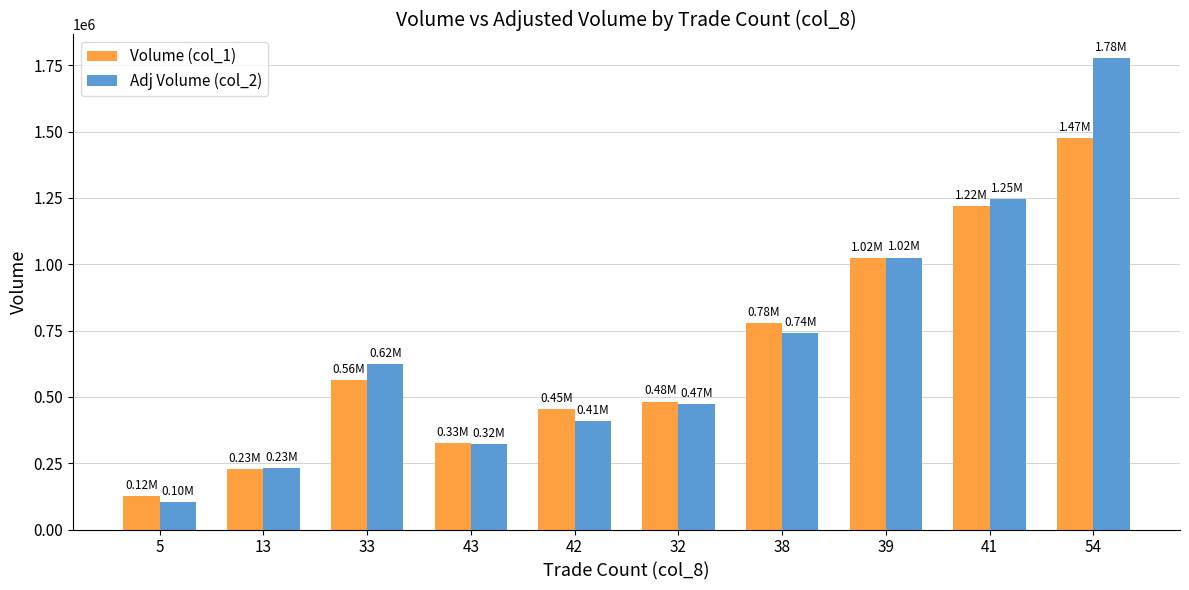

Which category has the lowest value across all series?

5